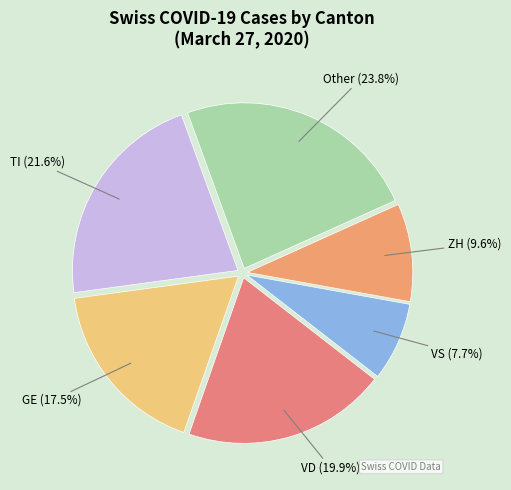

How many segments does this pie chart have?

6